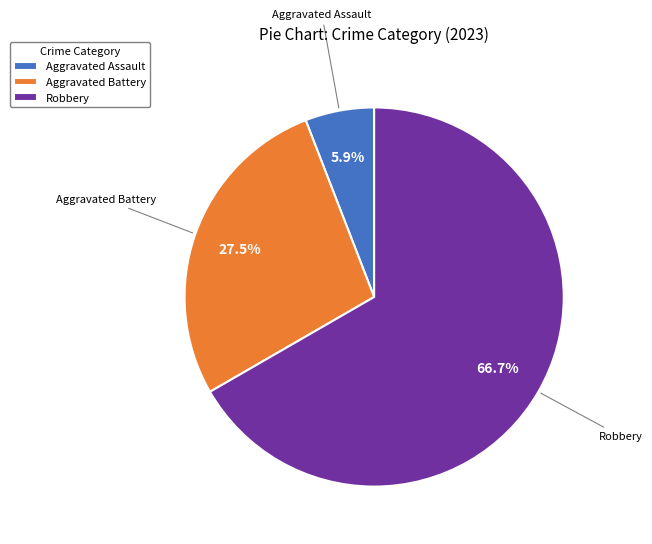

Approximately how many times larger is the value at Robbery compared to Aggravated Battery?

2.4